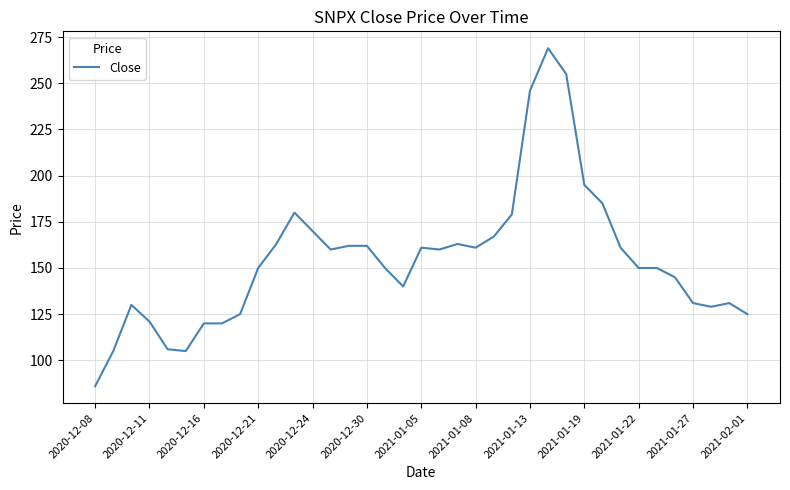

What is the greatest value displayed?

269